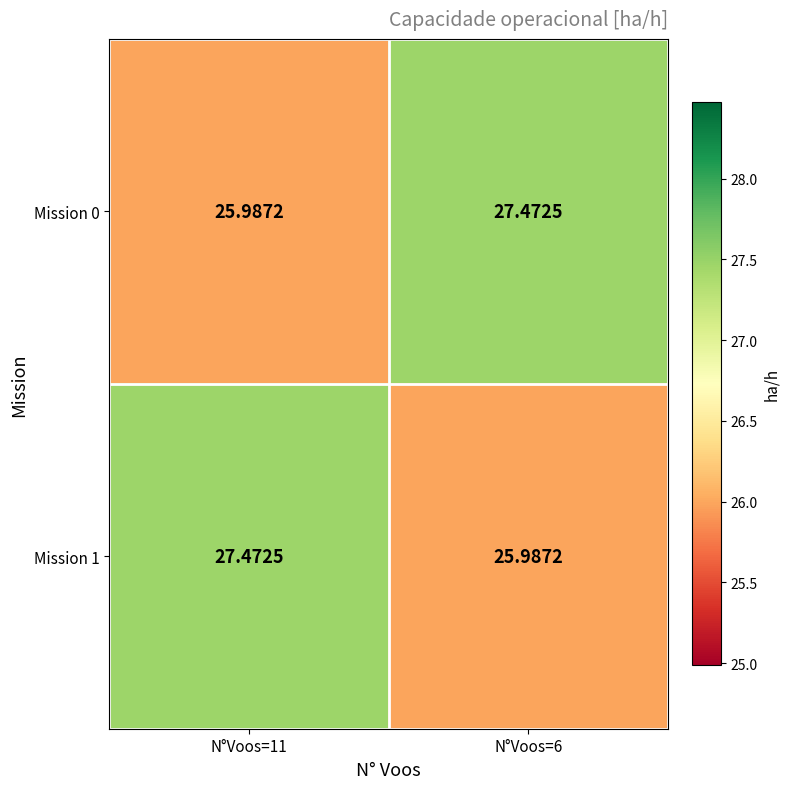

Is the value of Mission 0 at N°Voos=6 greater than the value of Mission 1 at N°Voos=6?

Yes